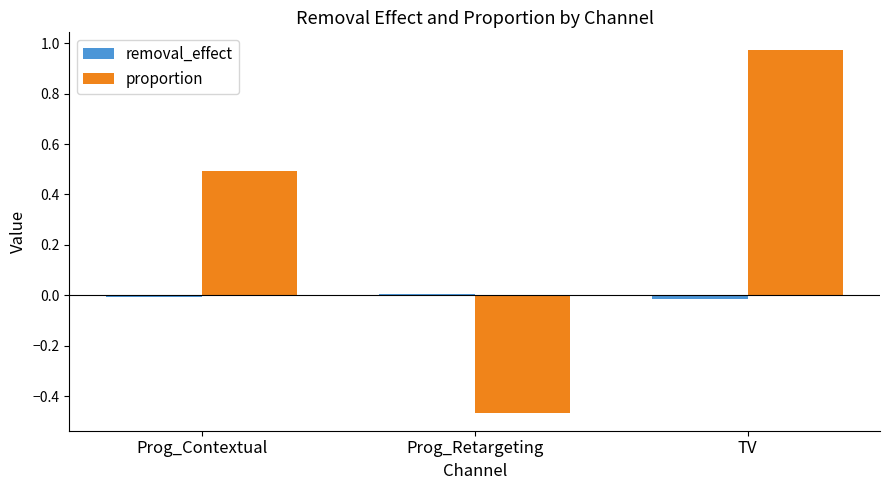

How many values in proportion are below zero?

1